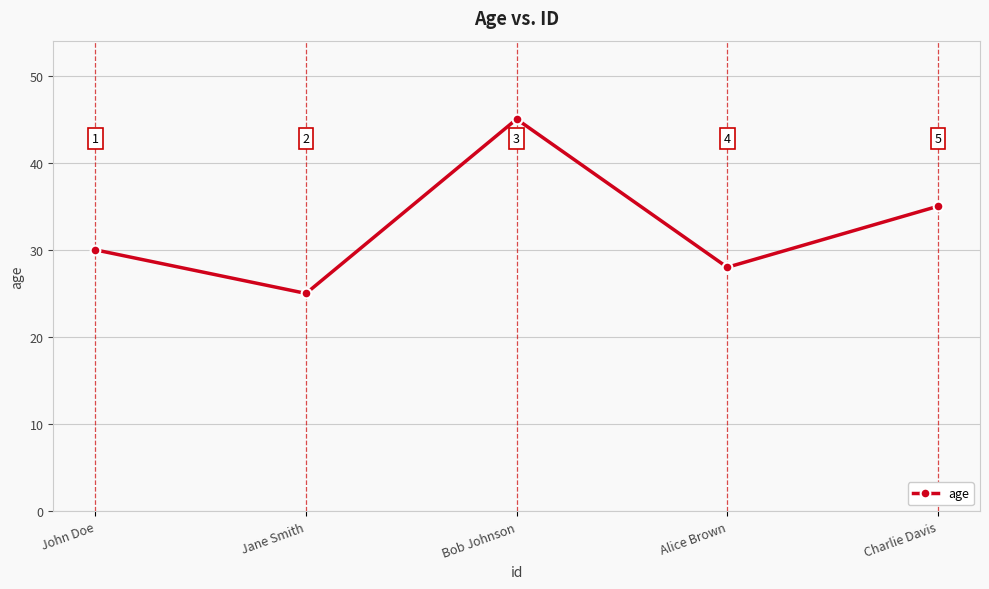

Count the number of data series in this chart.

1